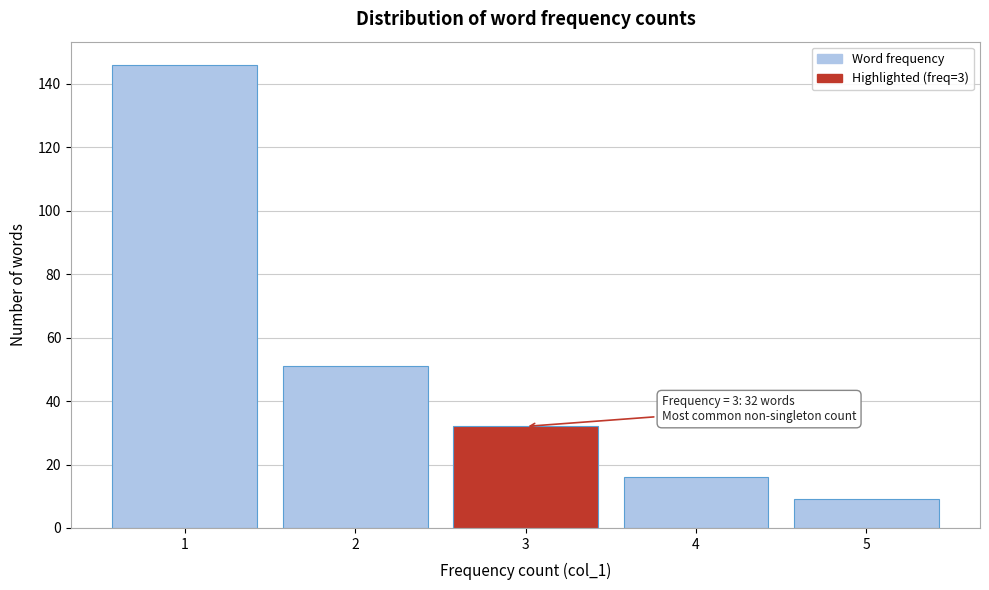

Over which range of the x-axis is the bar tallest?

0.5 to 1.5